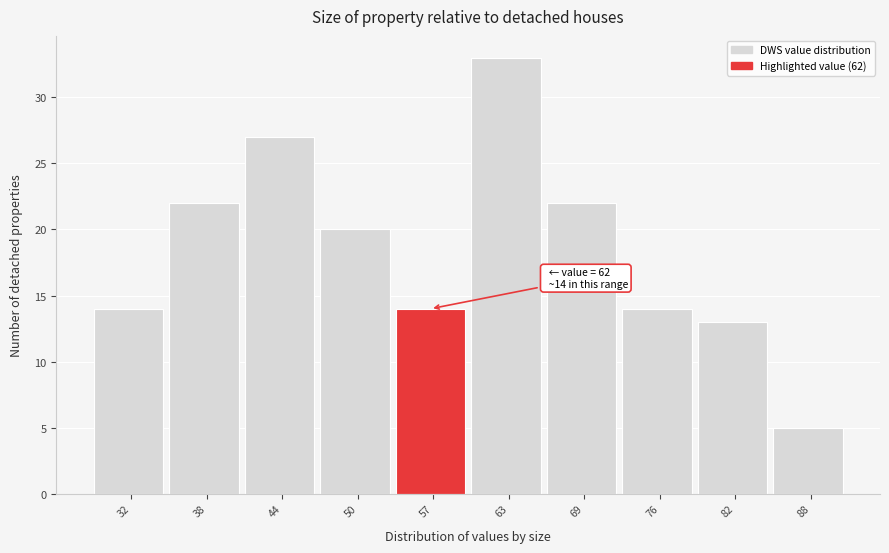

Reading left to right, list all the values displayed in this chart.

32=14	38=22	44=27	50=20	57=14	63=33	69=22	76=14	82=13	88=5